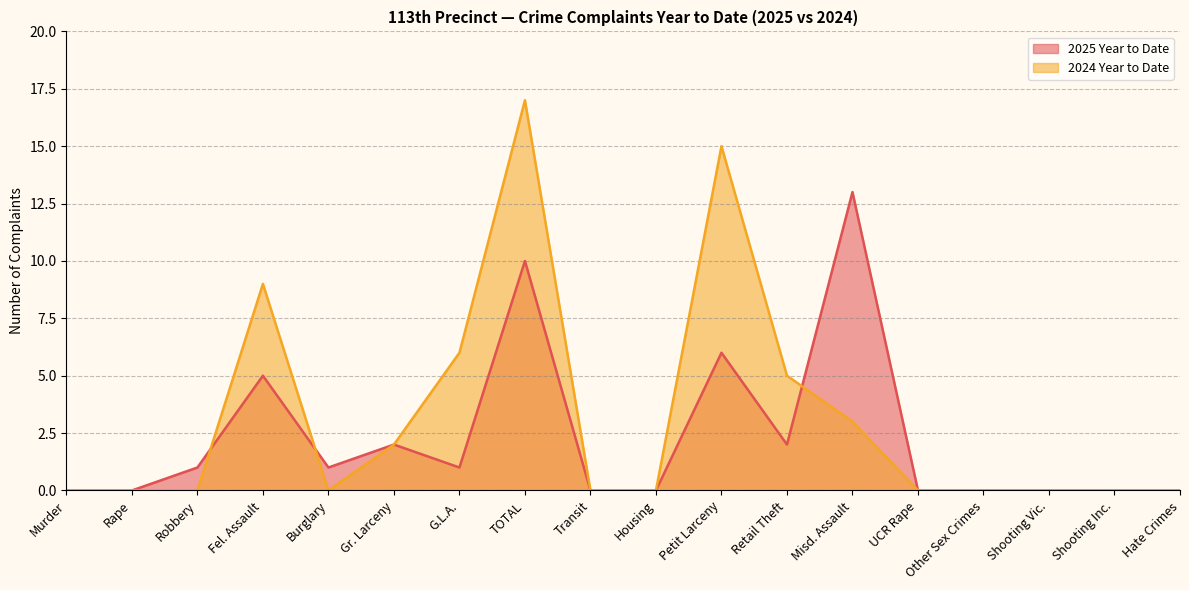

Between which two adjacent categories do 2024 Year to Date and 2025 Year to Date first intersect?

Robbery and Fel. Assault